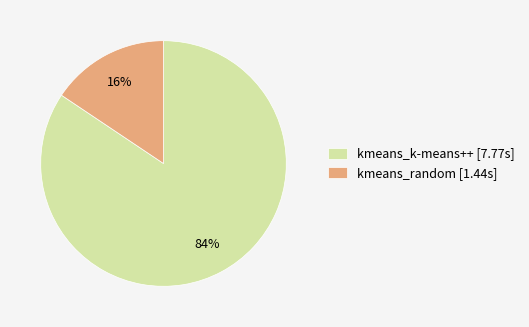

How many segments does this pie chart have?

2